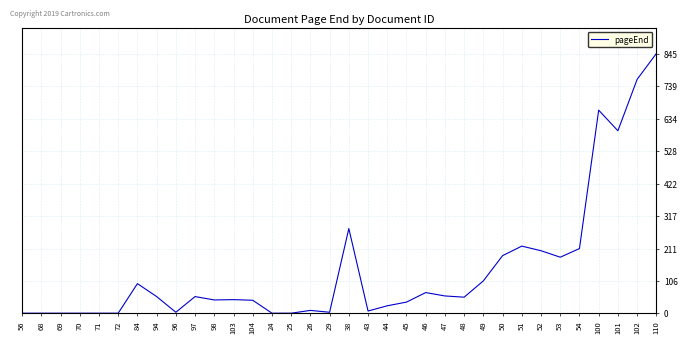

Which has a higher value, 45 or 25?

45